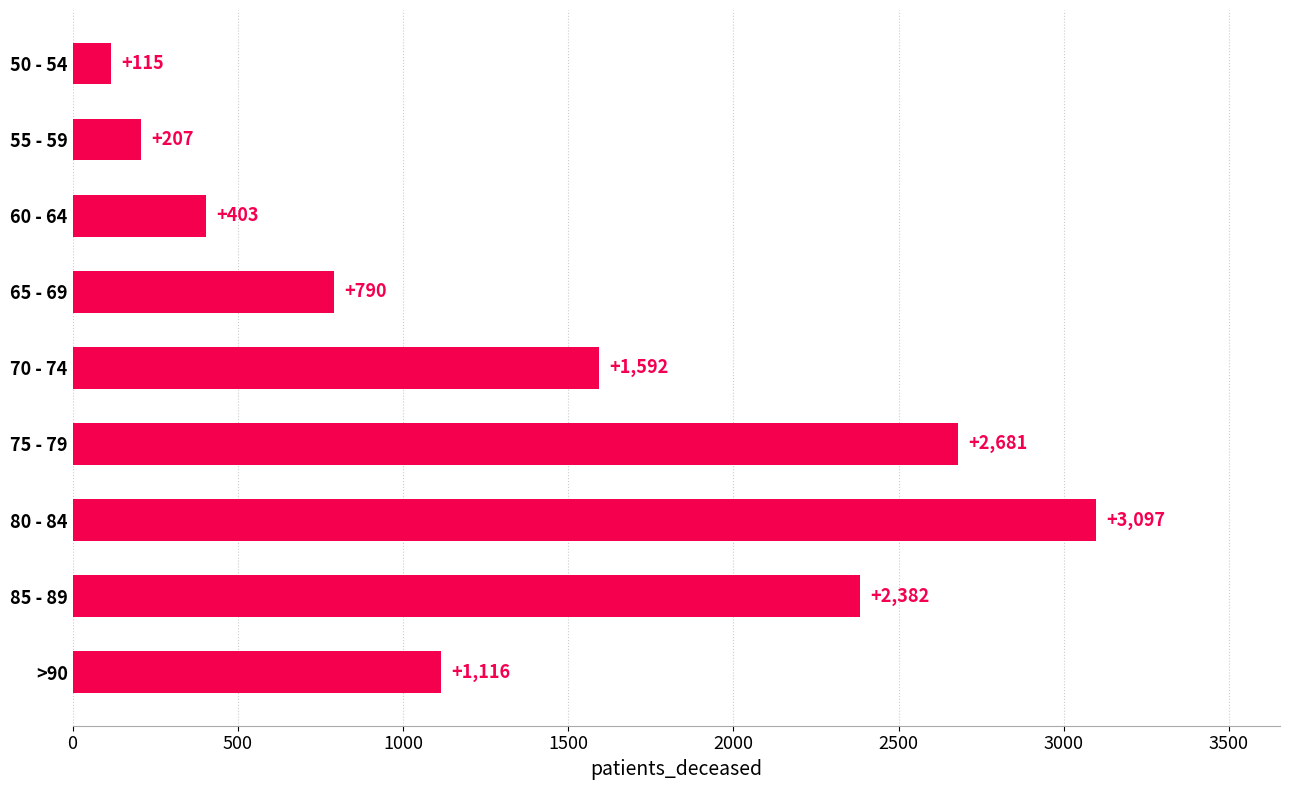

What is the difference between the second highest and minimum values?

2566